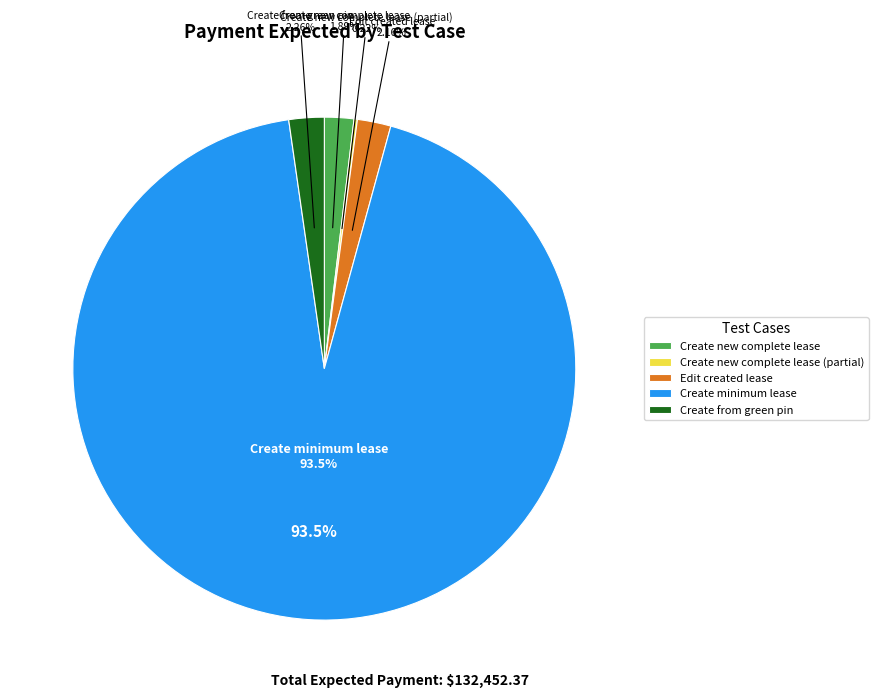

To the nearest percent, what is the difference between the largest and smallest slice percentages?

93%